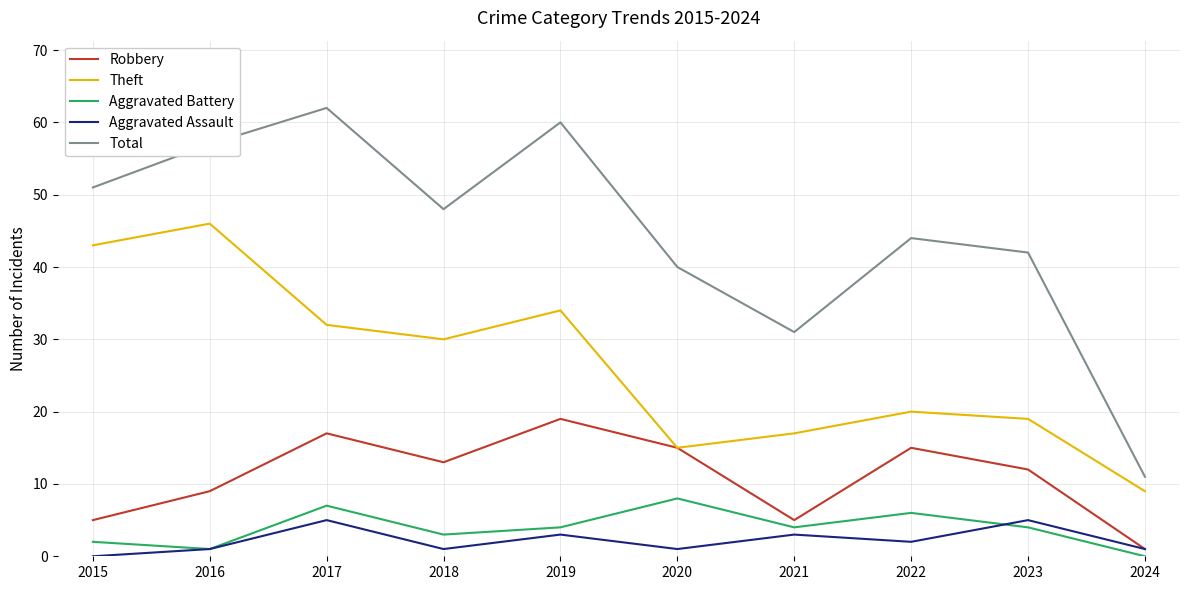

What is the sum of the Theft values at 2024 and 2020?

24